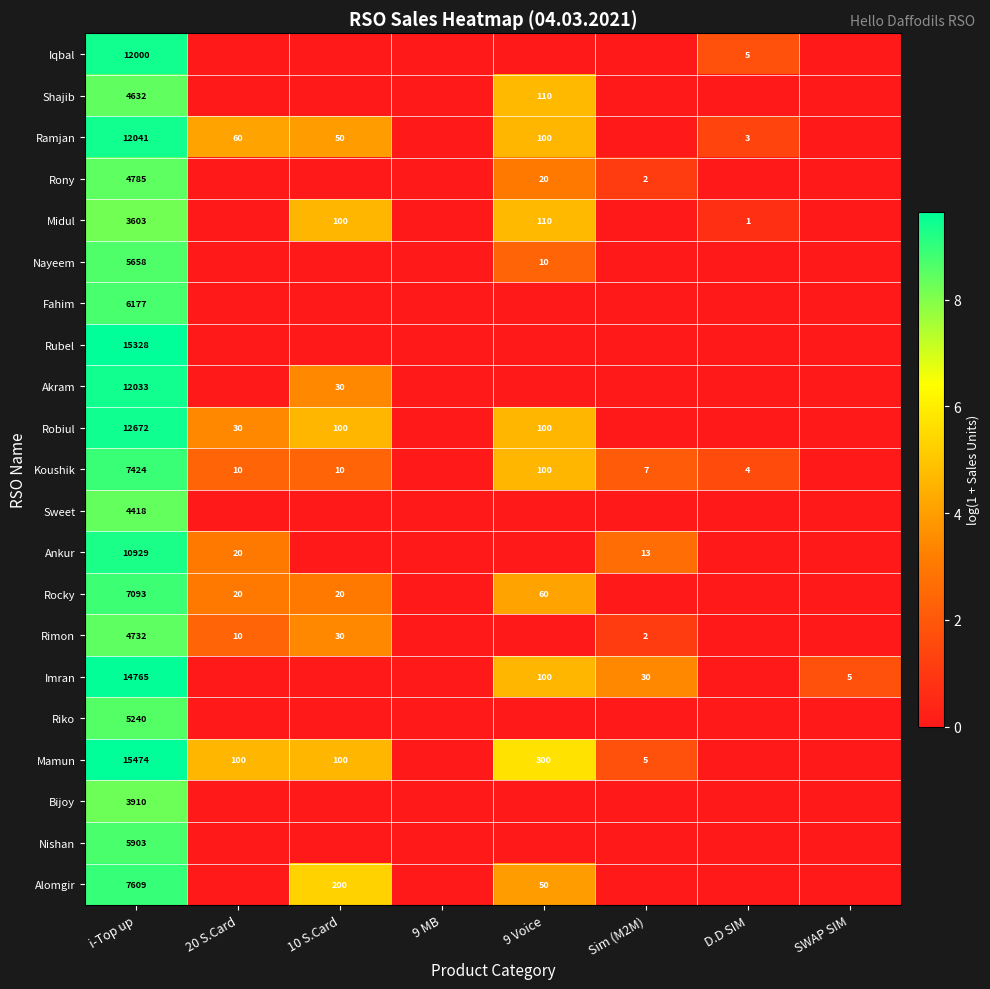

The Rimon series shows 3107 at i-Top up. True or false?

False